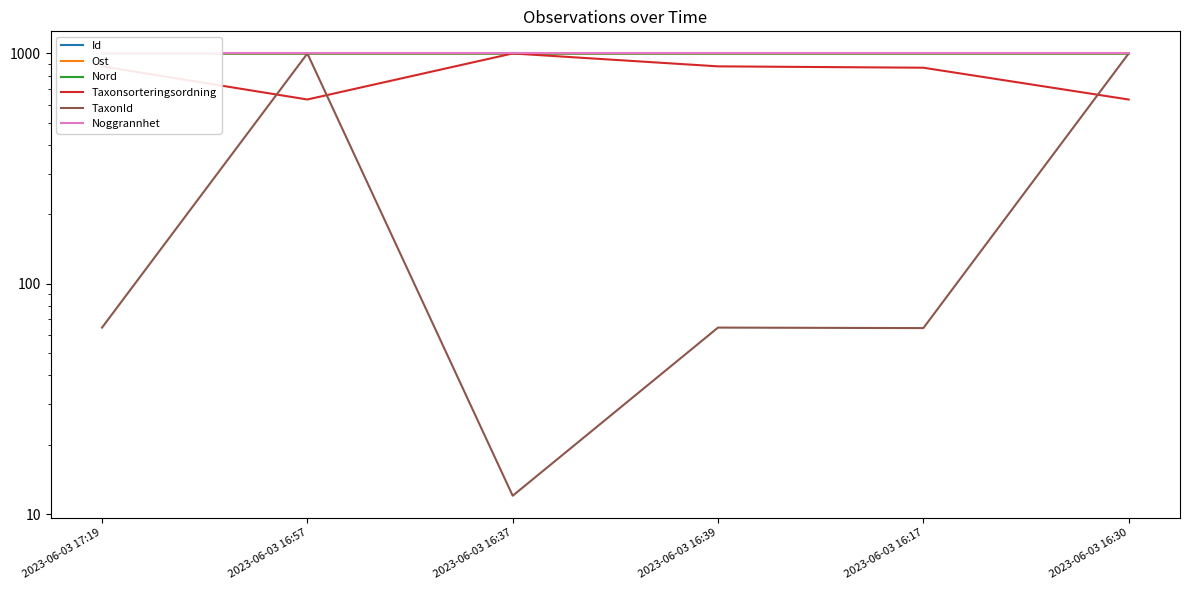

Reading left to right, transcribe all the data shown in this chart.

Id: 2023-06-03 17:19=1000.0	2023-06-03 16:57=1000.0	2023-06-03 16:37=1000.0	2023-06-03 16:39=1000.0	2023-06-03 16:17=1000.0	2023-06-03 16:30=1000.0
Ost: 2023-06-03 17:19=999.9	2023-06-03 16:57=1000.0	2023-06-03 16:37=1000.0	2023-06-03 16:39=1000.0	2023-06-03 16:17=999.9	2023-06-03 16:30=1000.0
Nord: 2023-06-03 17:19=1000.0	2023-06-03 16:57=1000.0	2023-06-03 16:37=1000.0	2023-06-03 16:39=1000.0	2023-06-03 16:17=1000.0	2023-06-03 16:30=1000.0
Taxonsorteringsordning: 2023-06-03 17:19=878.9	2023-06-03 16:57=631.1	2023-06-03 16:37=1000.0	2023-06-03 16:39=878.9	2023-06-03 16:17=867.0	2023-06-03 16:30=630.9
TaxonId: 2023-06-03 17:19=64.5	2023-06-03 16:57=999.4	2023-06-03 16:37=12.0	2023-06-03 16:39=64.5	2023-06-03 16:17=64.2	2023-06-03 16:30=1000.0
Noggrannhet: 2023-06-03 17:19=1000.0	2023-06-03 16:57=1000.0	2023-06-03 16:37=1000.0	2023-06-03 16:39=1000.0	2023-06-03 16:17=1000.0	2023-06-03 16:30=1000.0